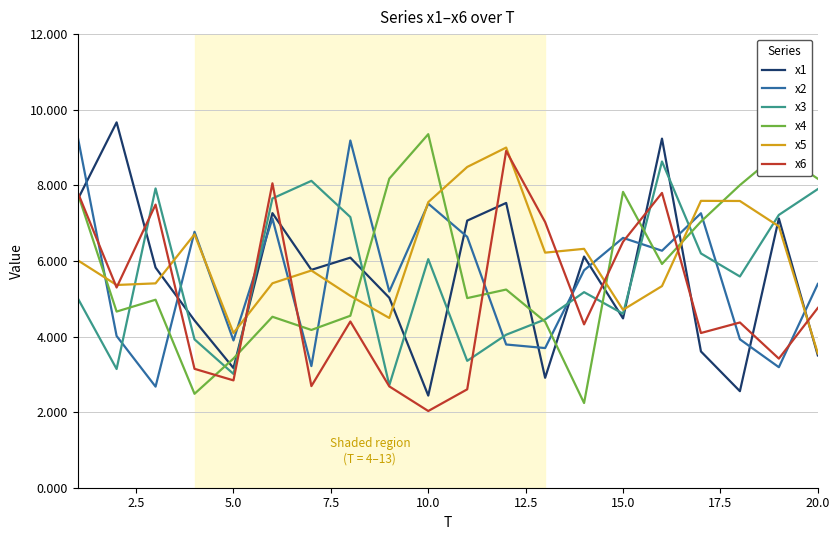

What is the lowest value of the x1 series?

2.4